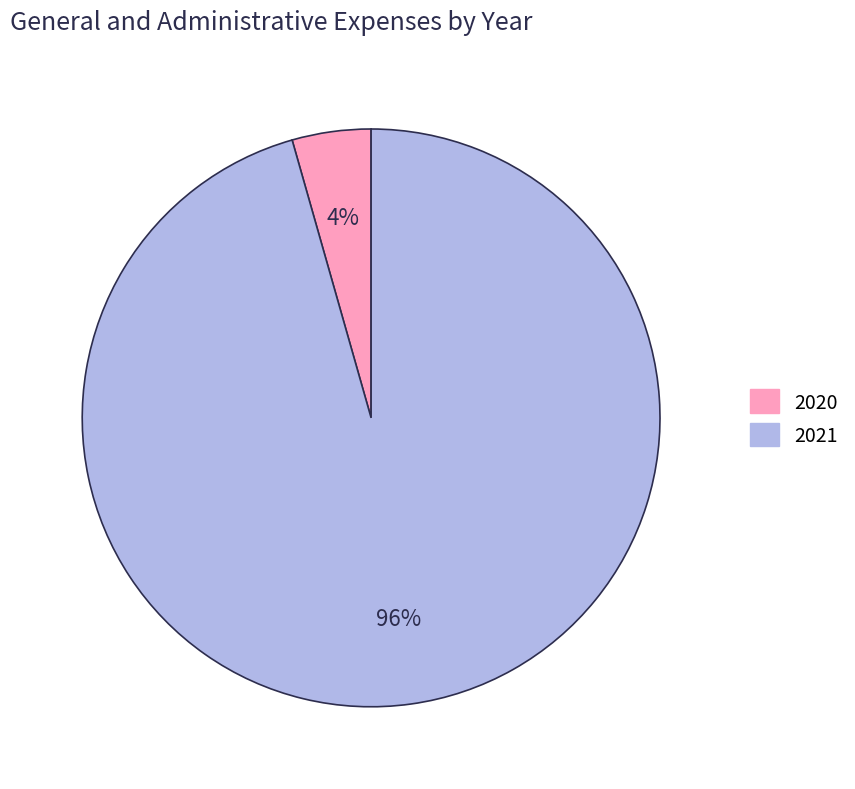

True or false: 2021 accounts for 96% of the total.

True